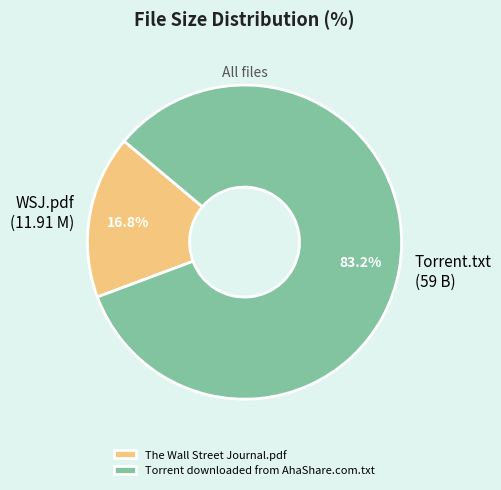

Is it true that The Wall Street Journal.pdf is 11% of the pie?

False